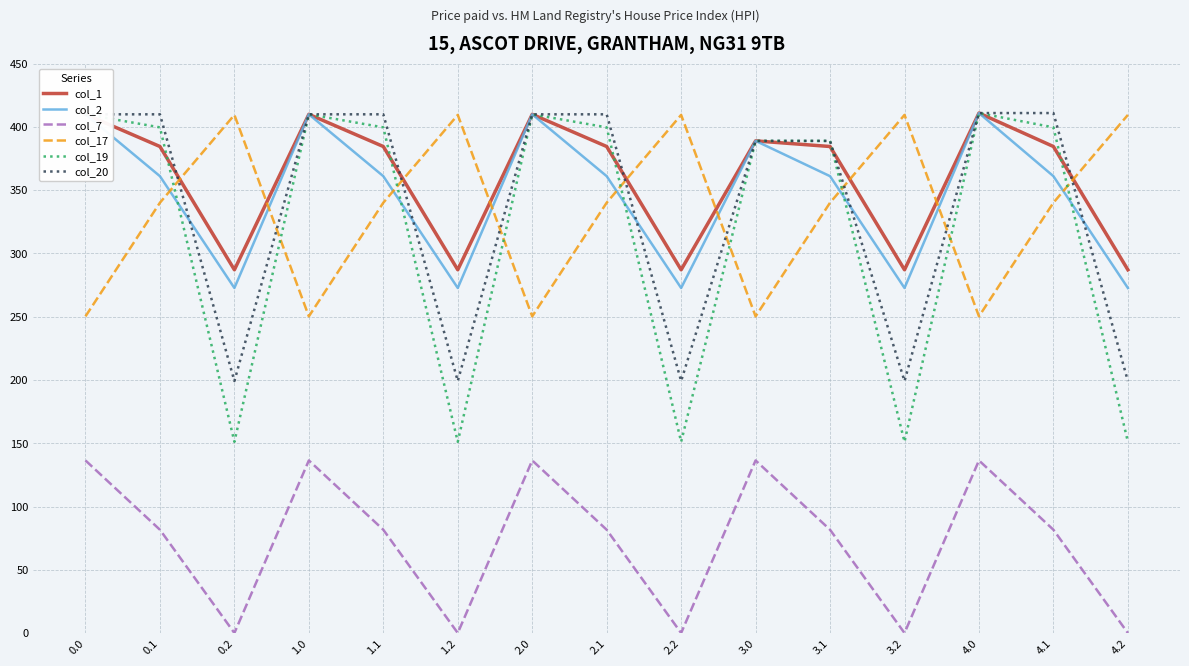

What are all the series names shown in the legend?

col_1, col_2, col_7, col_17, col_19, col_20